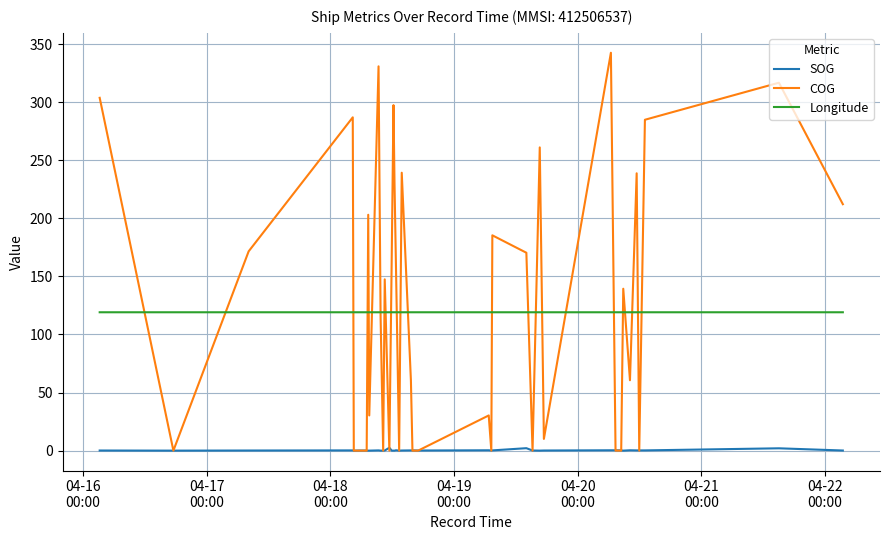

How many intersections are there between Longitude and COG?

24